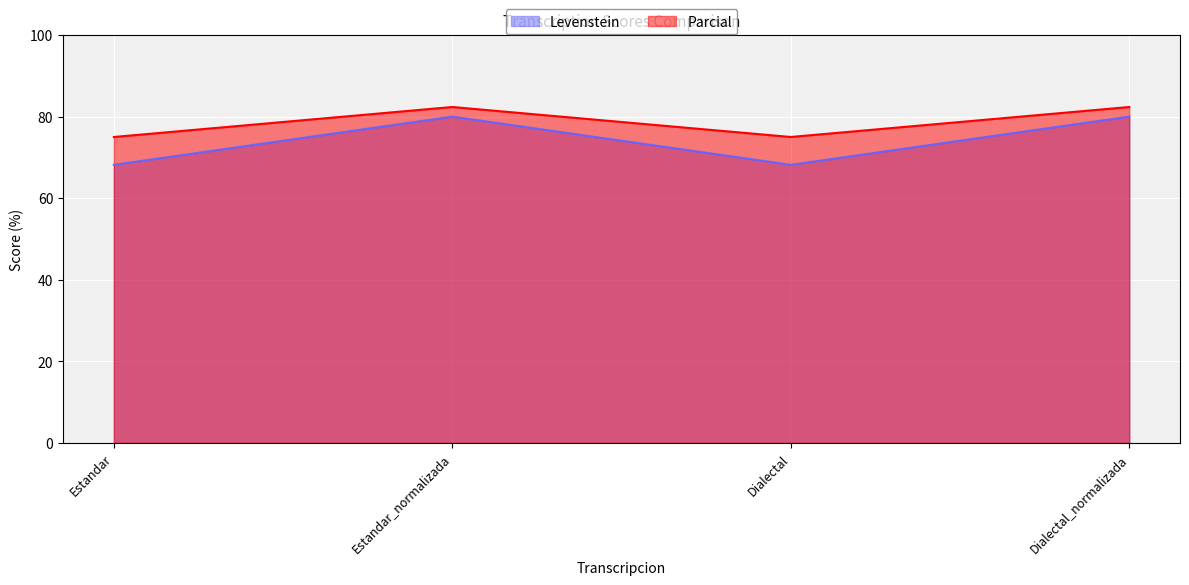

Rank the series by their average value, from highest to lowest.

Parcial, Levenstein